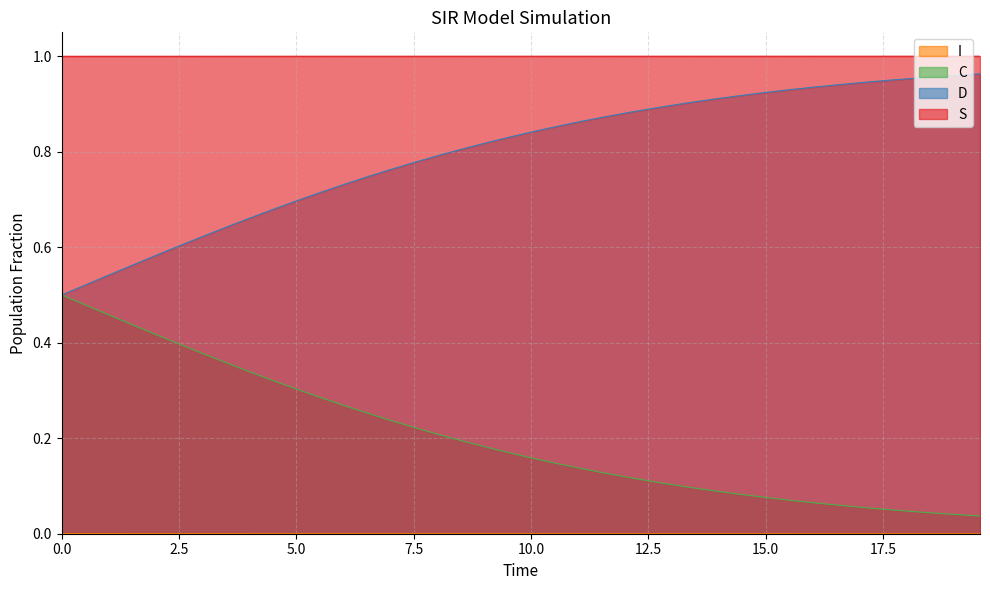

True or false: C and S cross at least once.

False